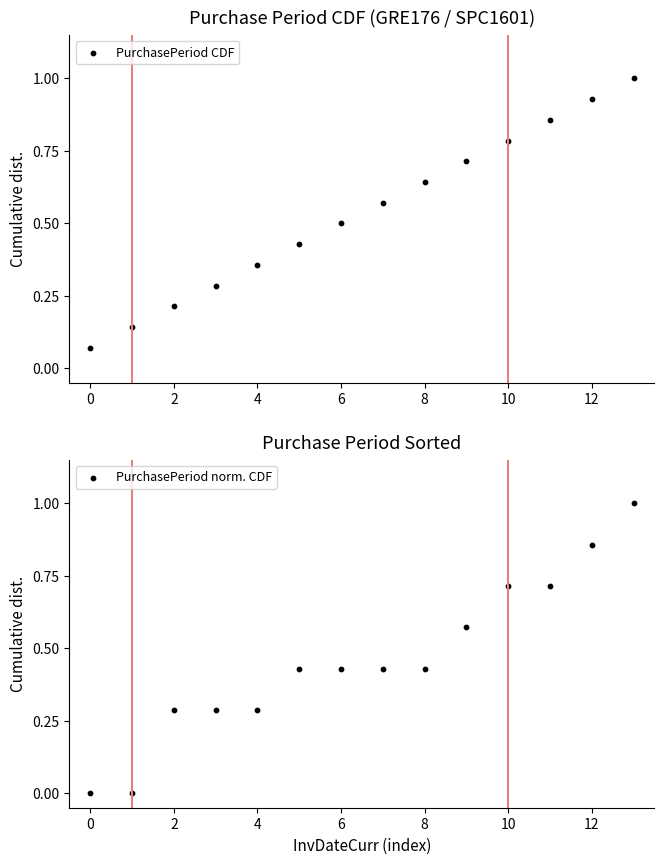

Which series has the widest spread of Y values?

PurchasePeriod norm. CDF